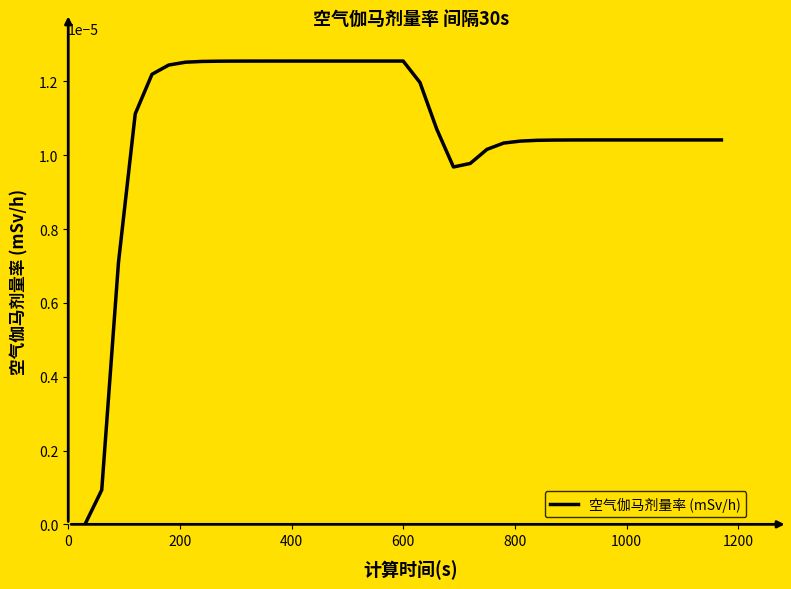

Count the number of categories in the chart.

39